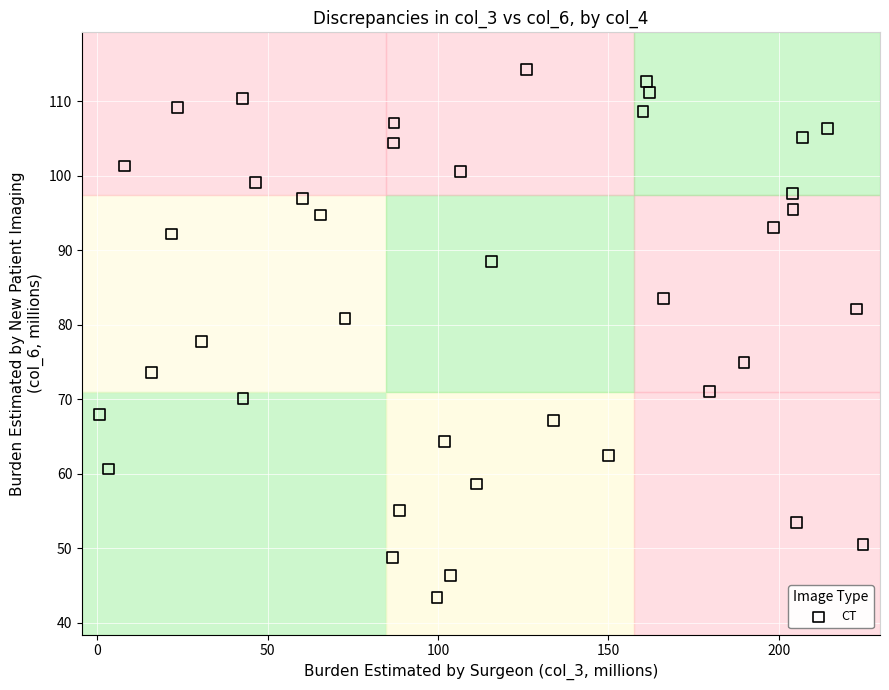

What is the range of Y values (max minus min)?

70.9